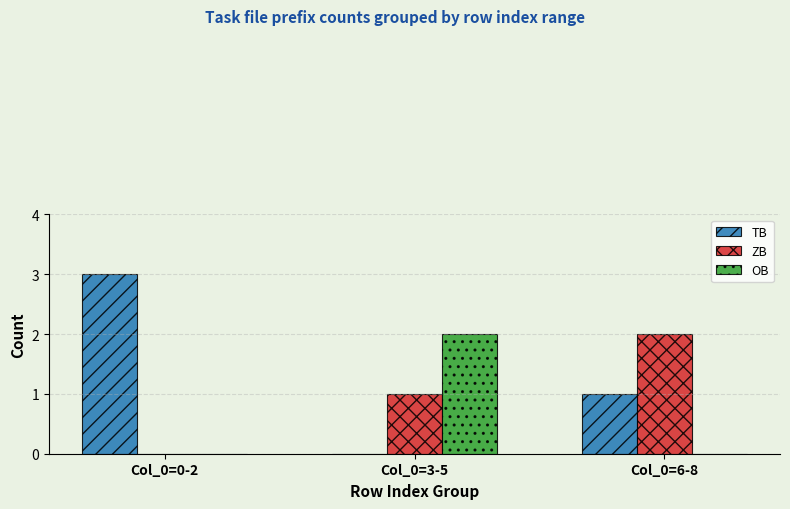

What is the total value across all series at Col_0=3-5?

3